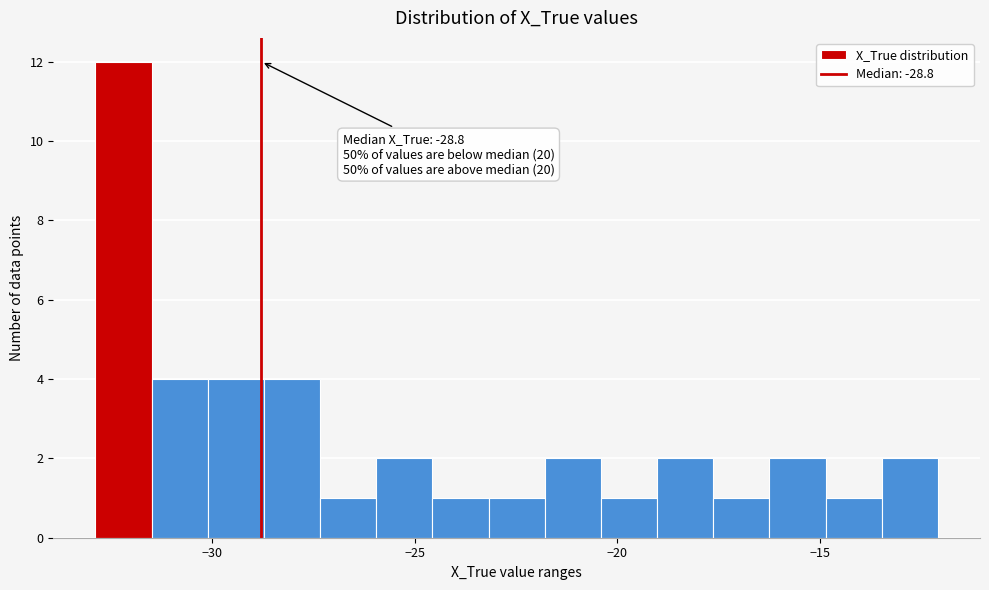

Read against the x-axis, roughly where is the centre of the tallest bar?

-32.0